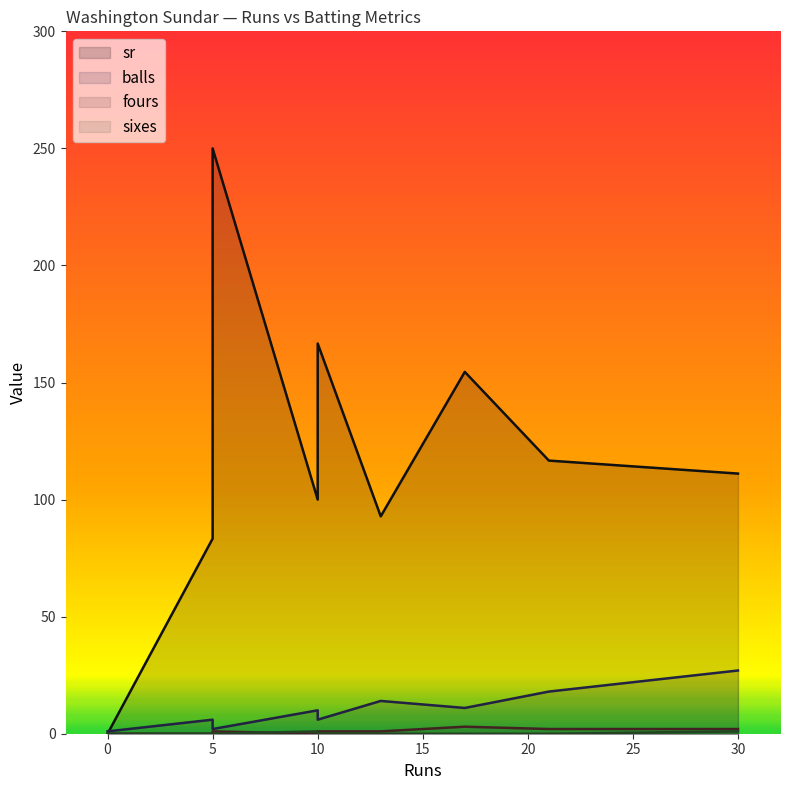

How many lines are shown in the chart?

4